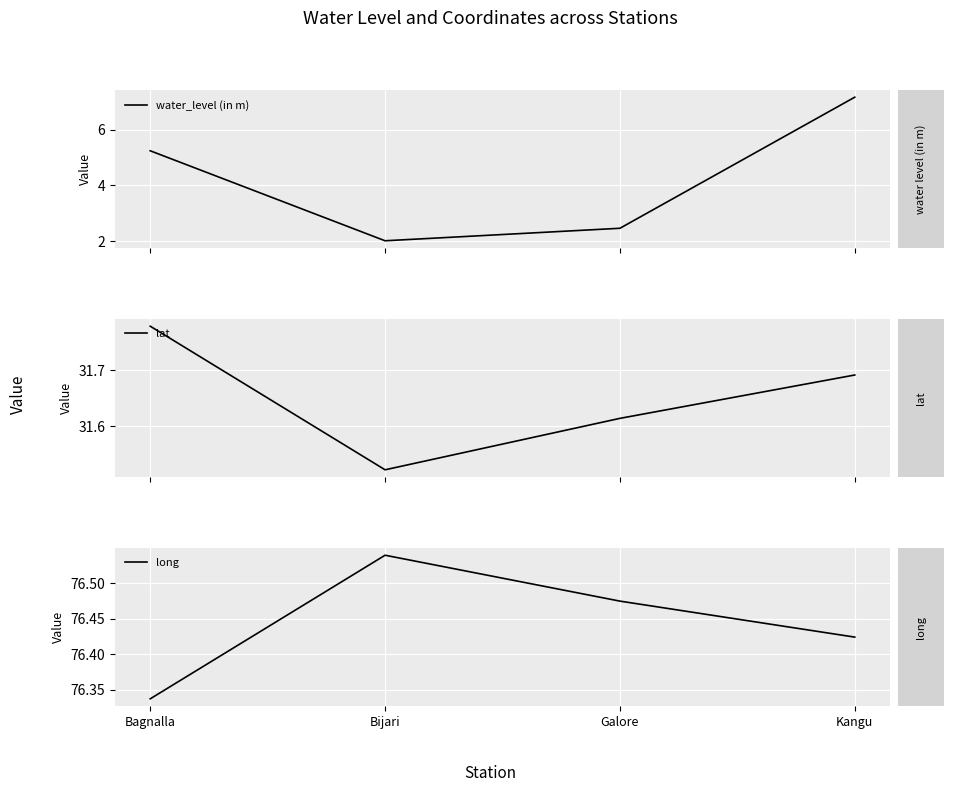

What is the sum of the long values at Kangu and Galore?

152.9